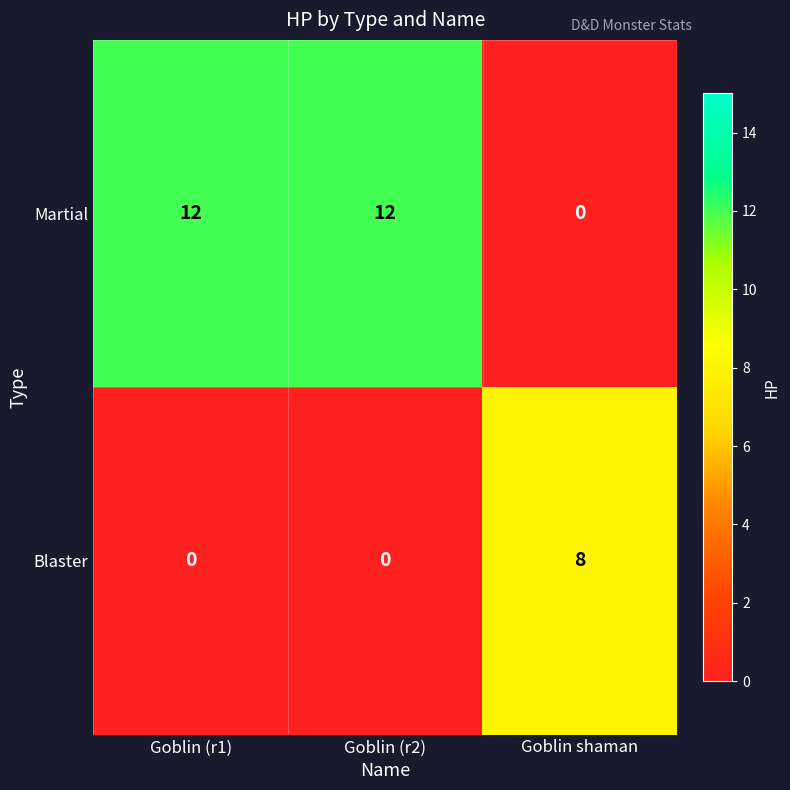

Count the number of categories in the chart.

3